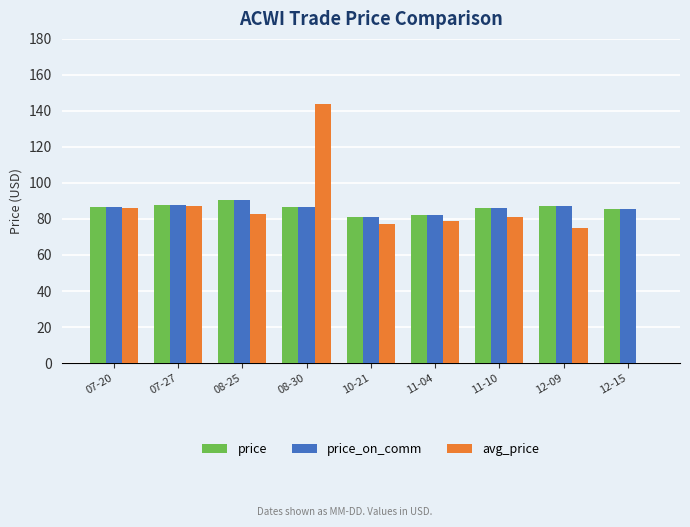

Read the price value at 12-09.

87.3